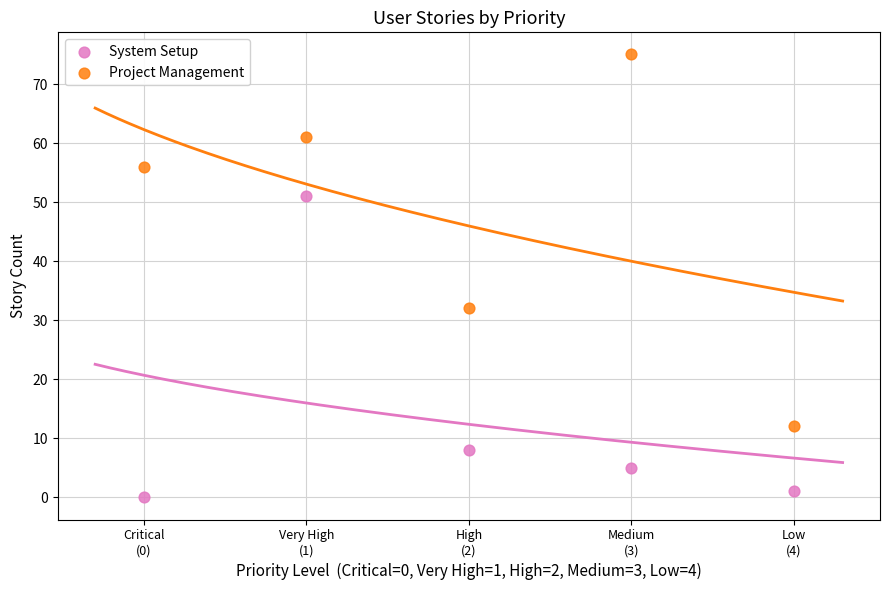

Which series contains the highest Y value?

Project Management